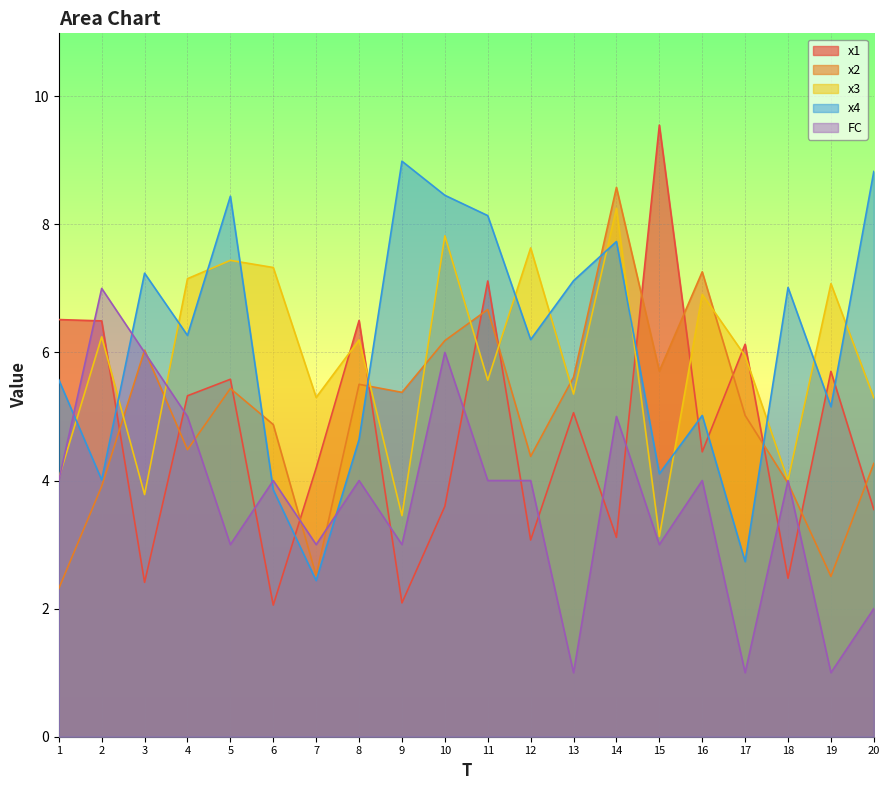

The value of x1 at 12 is 3.1. True or false?

True